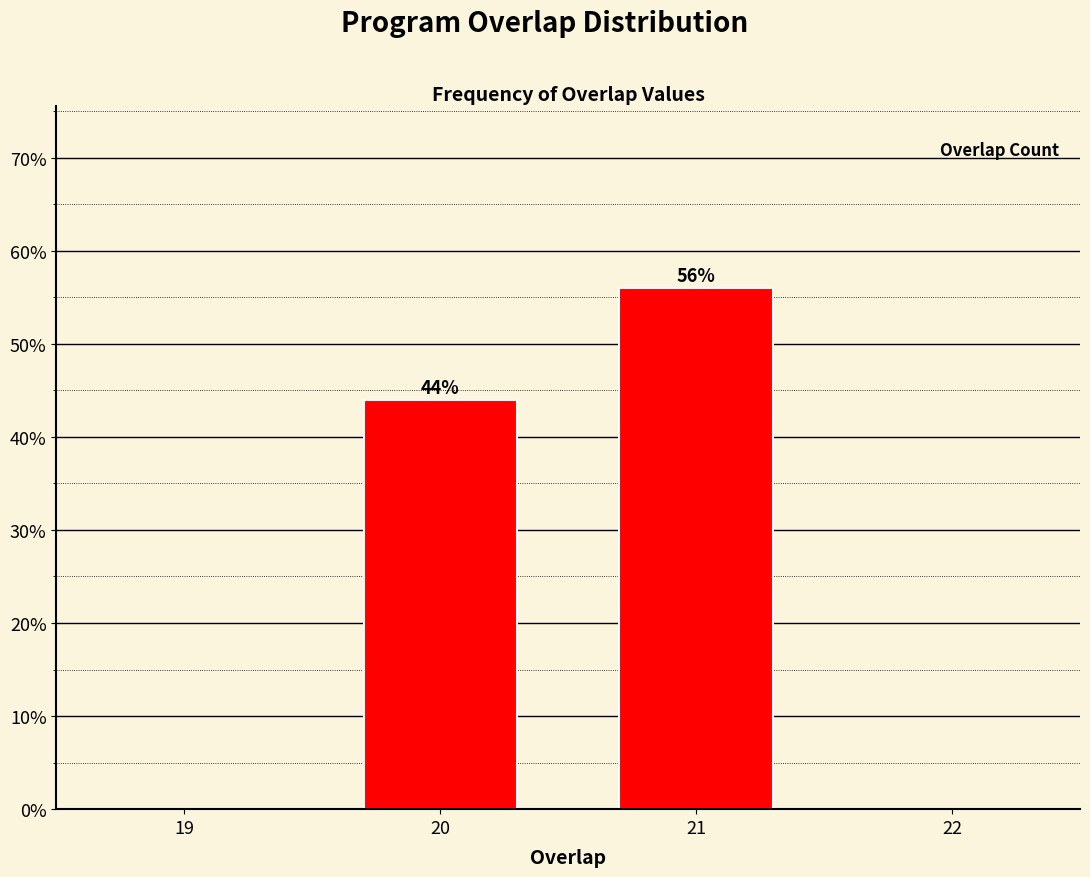

Reading left to right, extract all data points from this chart.

44.0	56.0